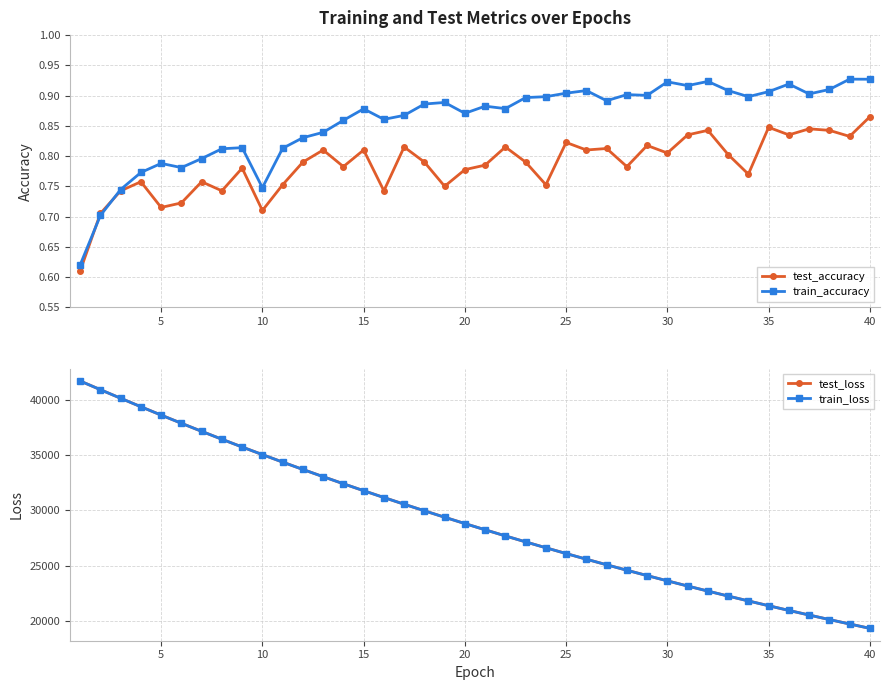

True or false: train_loss and test_loss cross at least once.

False